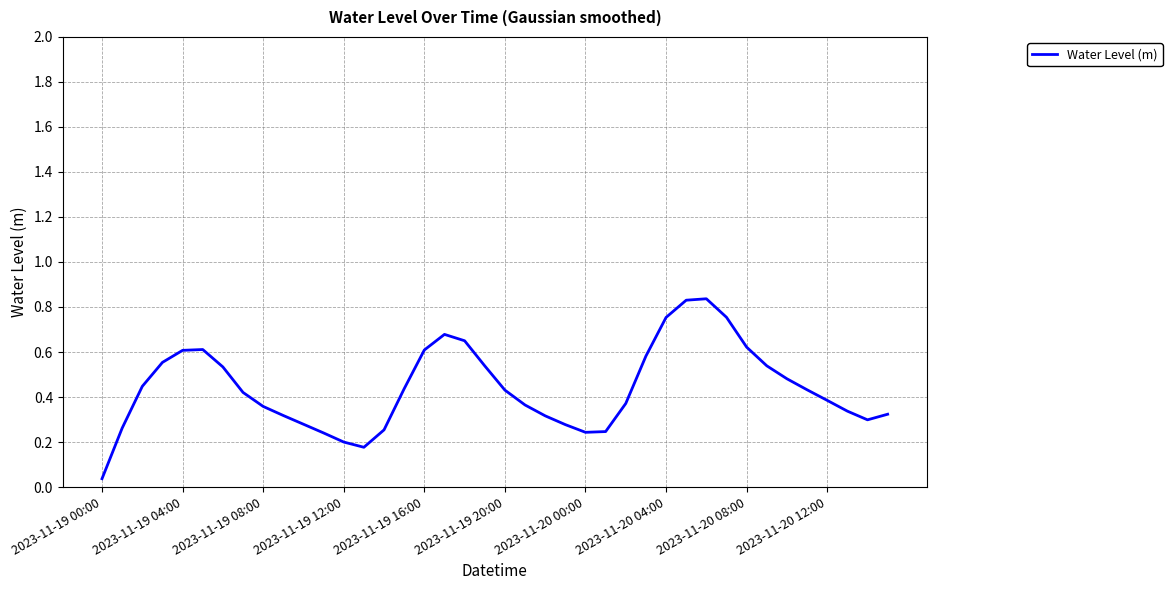

Does the chart have visible grid lines?

Yes